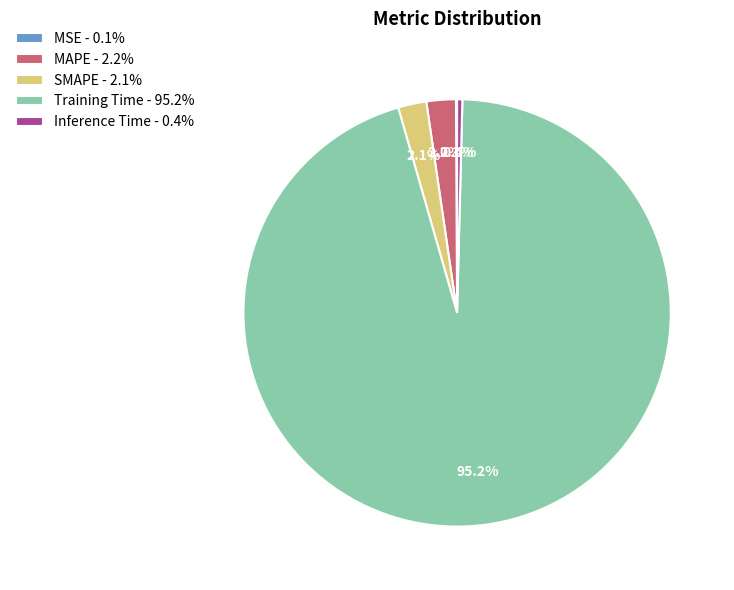

Combined, do Training Time and SMAPE account for over 50%?

Yes